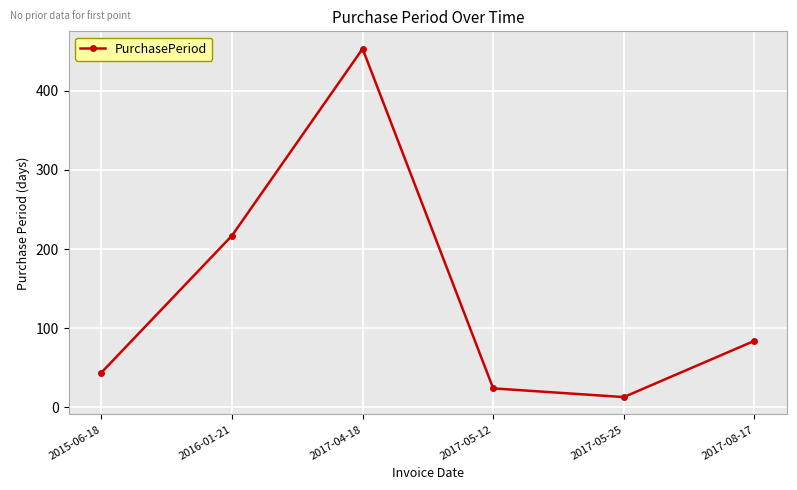

True or false: the data shows 453 at 2017-04-18.

True